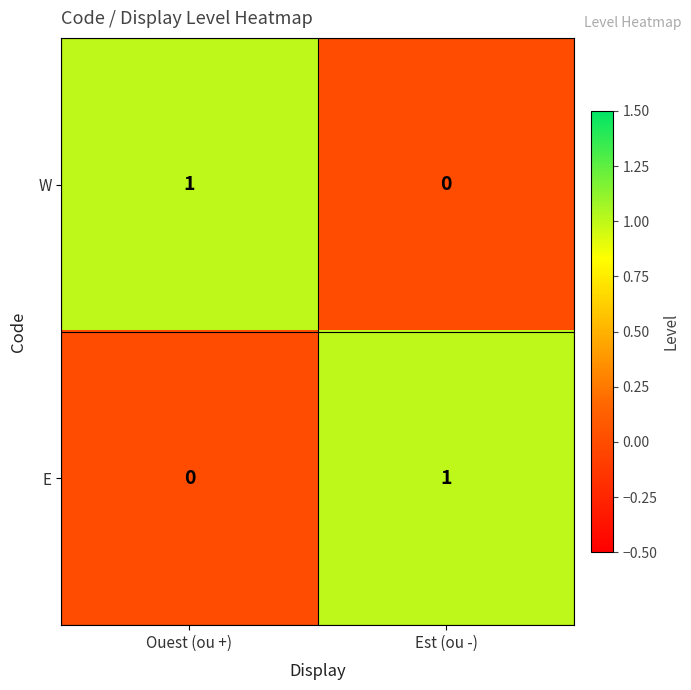

Is it true that E equals 1 at Est (ou -)?

True